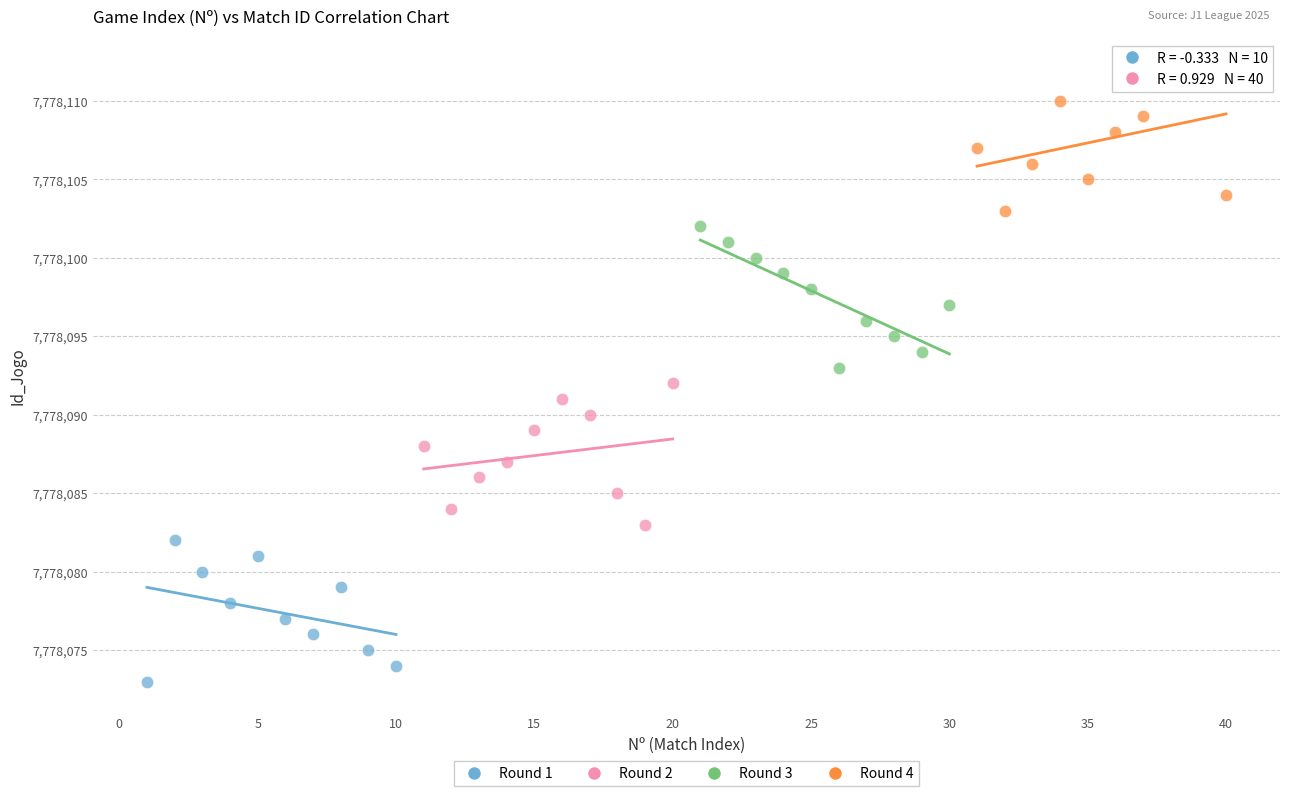

Which series reaches the maximum Y coordinate?

Round 4